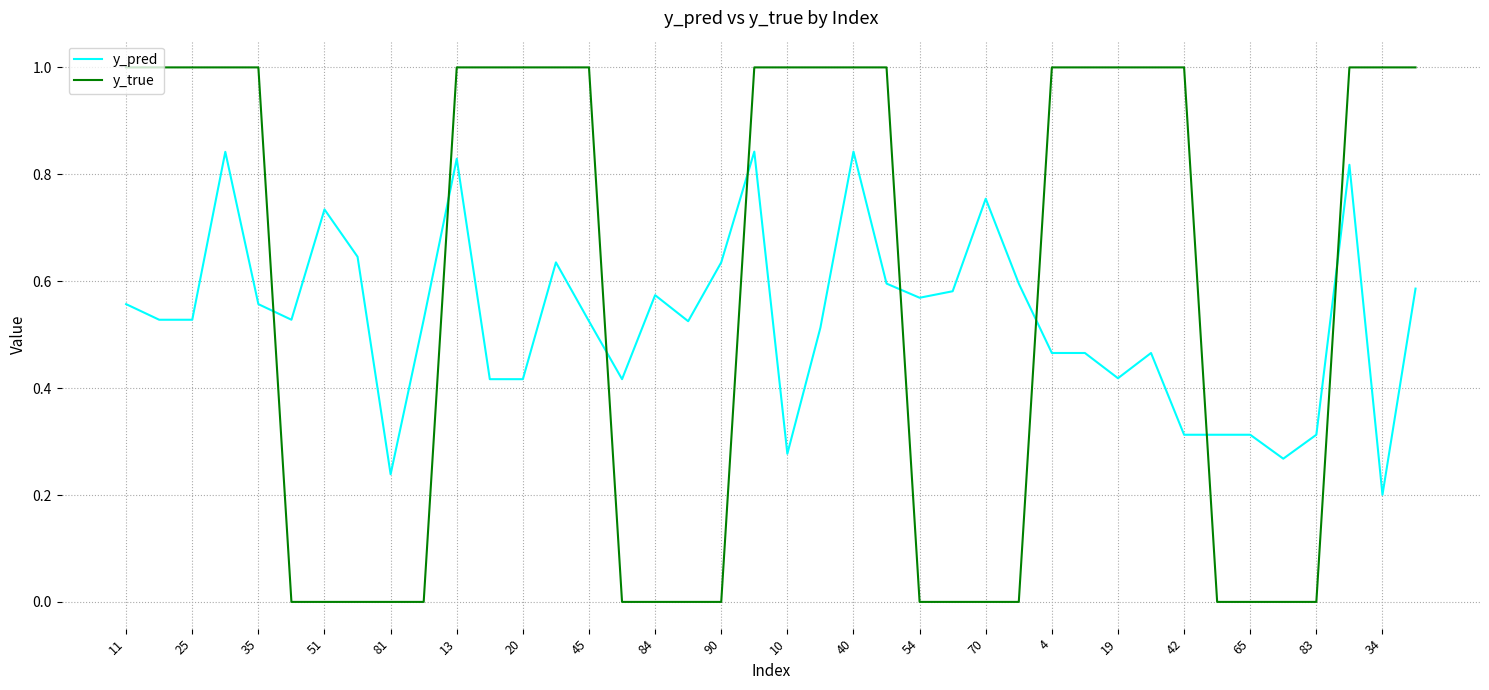

At how many categories does at least one series exceed 0?

40